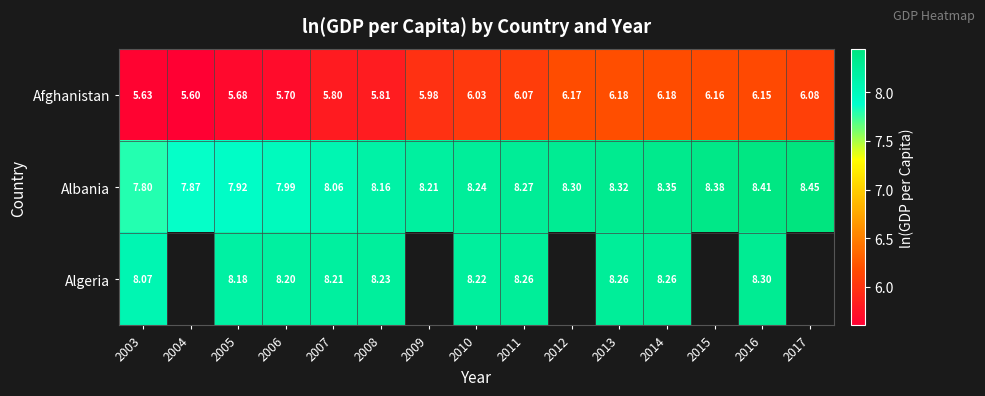

At 2005, list the series in order from largest to smallest.

Algeria, Albania, Afghanistan